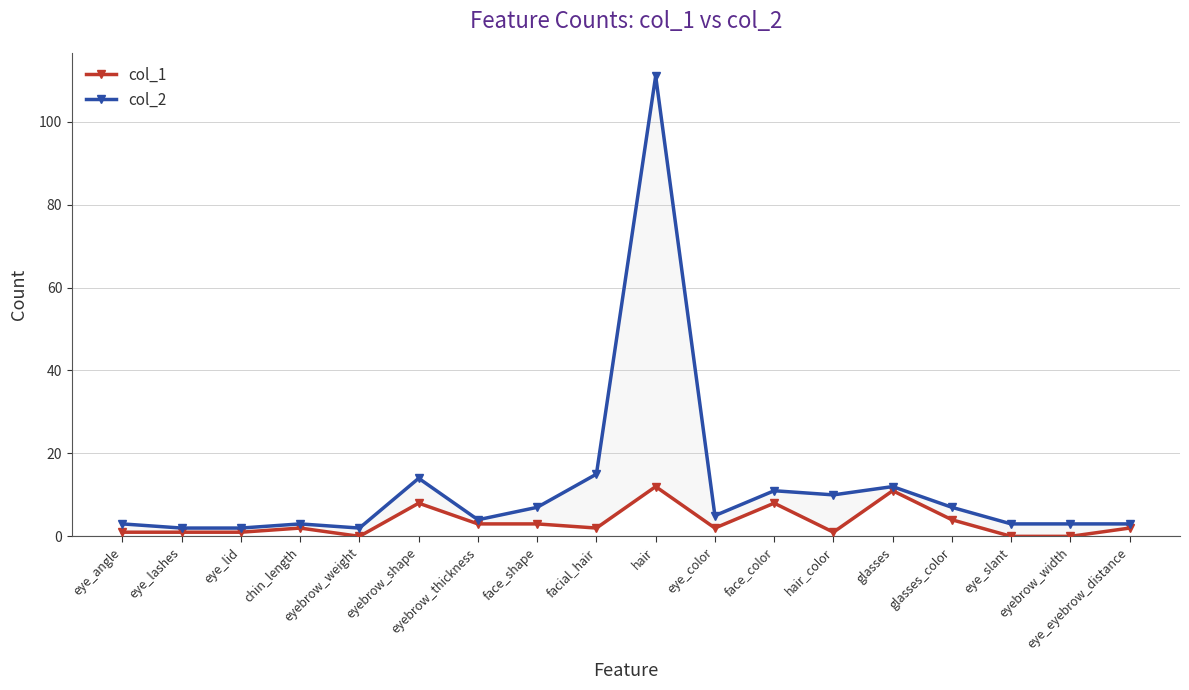

The value of col_1 at eyebrow_width is 7. True or false?

False